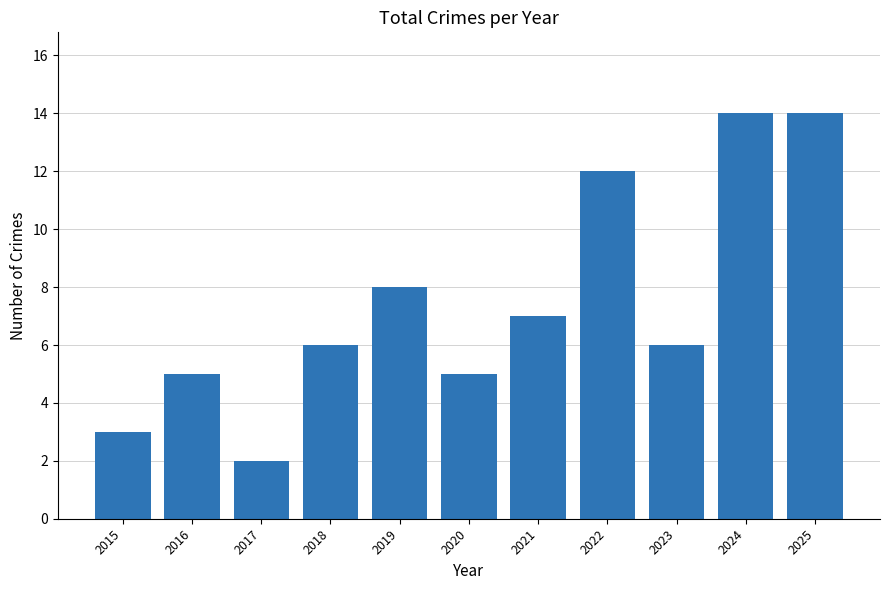

Reading left to right, list all the values displayed in this chart.

2015=3	2016=5	2017=2	2018=6	2019=8	2020=5	2021=7	2022=12	2023=6	2024=14	2025=14